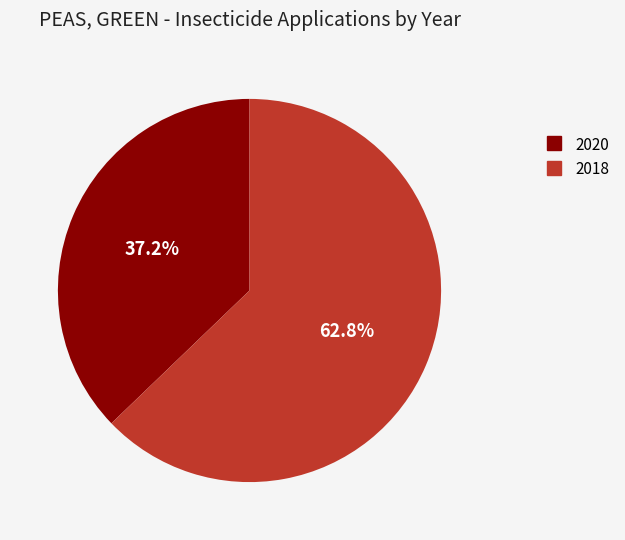

Is the sum of 2018 and 2020 greater than half?

Yes